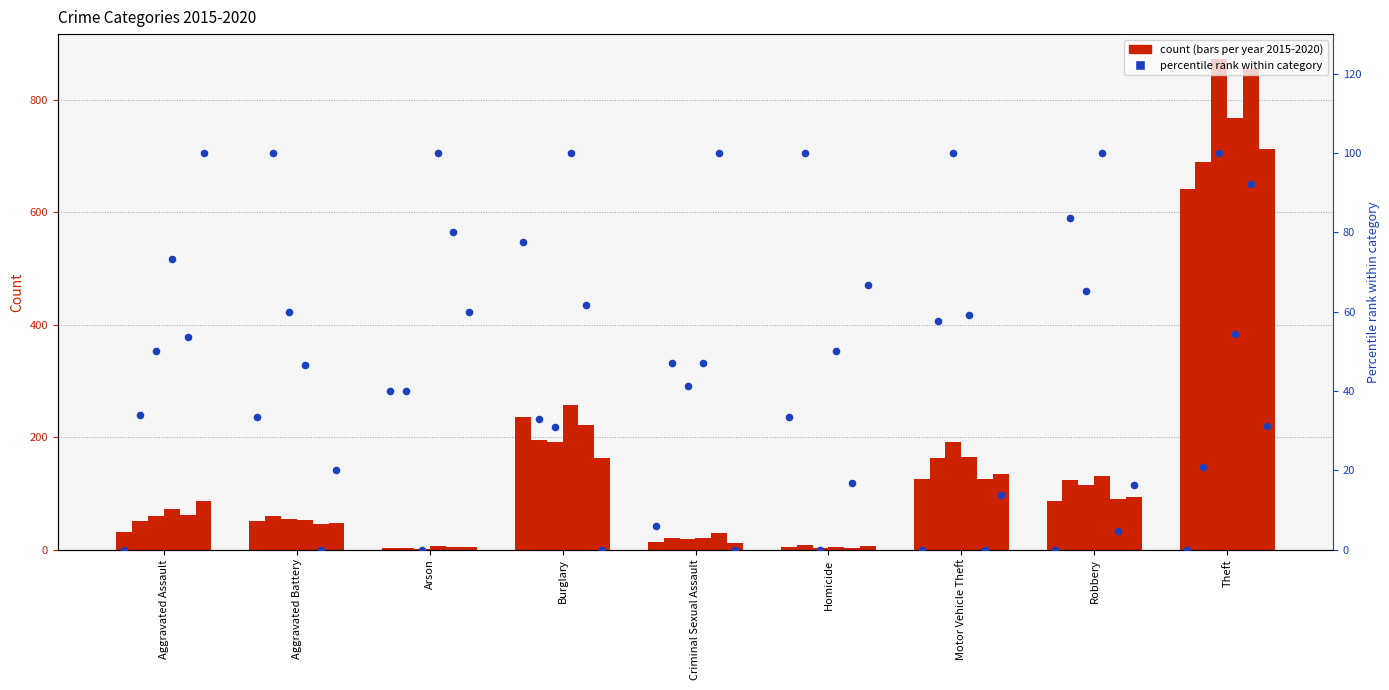

What is the change in value from Aggravated Battery to Arson?

+6.7